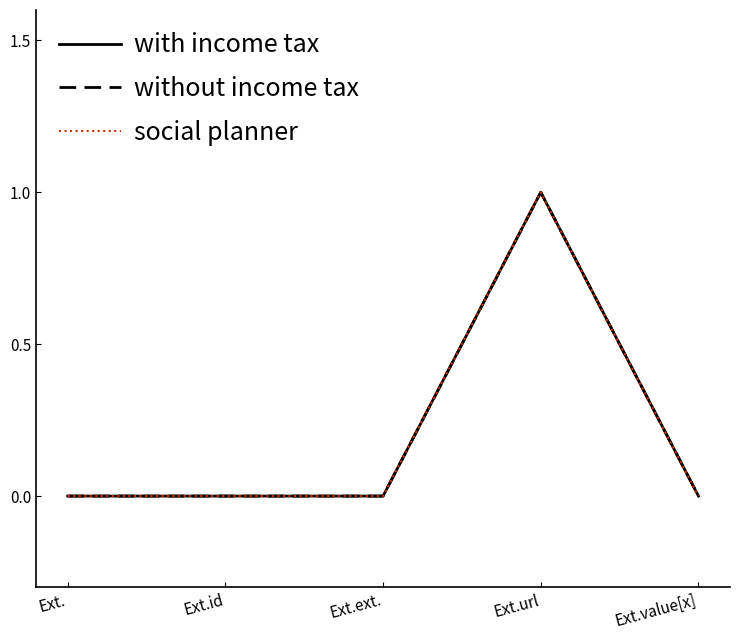

True or false: social planner has a value of 0 at Ext.ext..

True